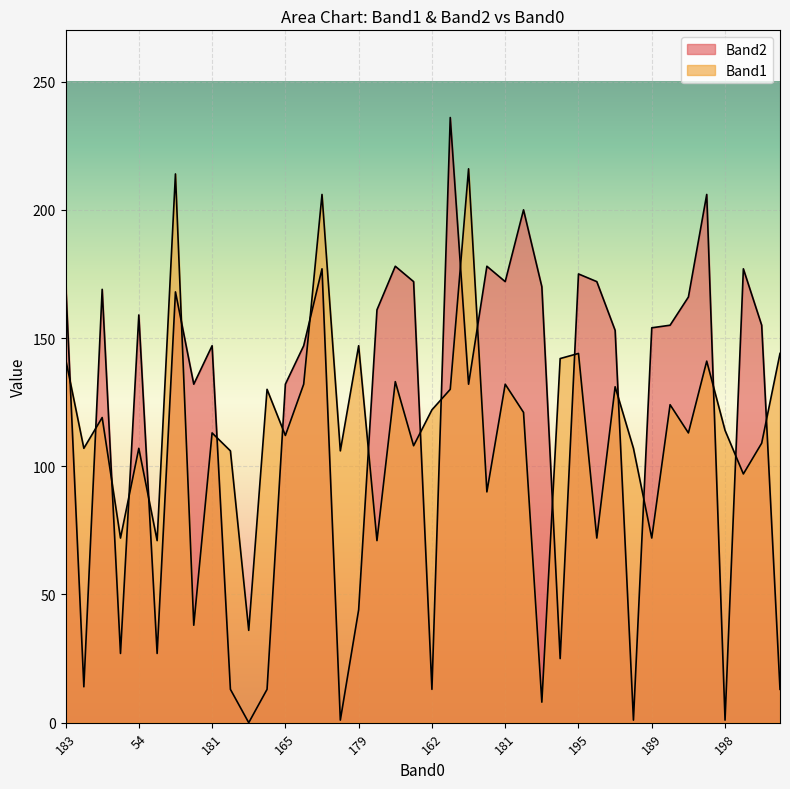

What is the difference between the maximum and minimum values in the Band2 series?

236